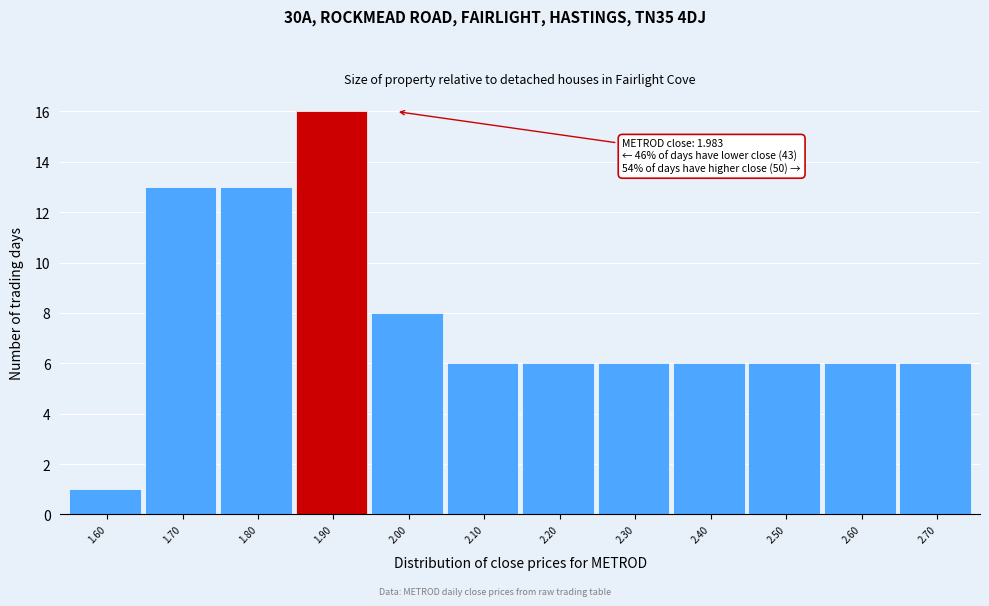

Reading left to right, extract all data points from this chart.

1.60=1	1.70=13	1.80=13	1.90=16	2.00=8	2.10=6	2.20=6	2.30=6	2.40=6	2.50=6	2.60=6	2.70=6